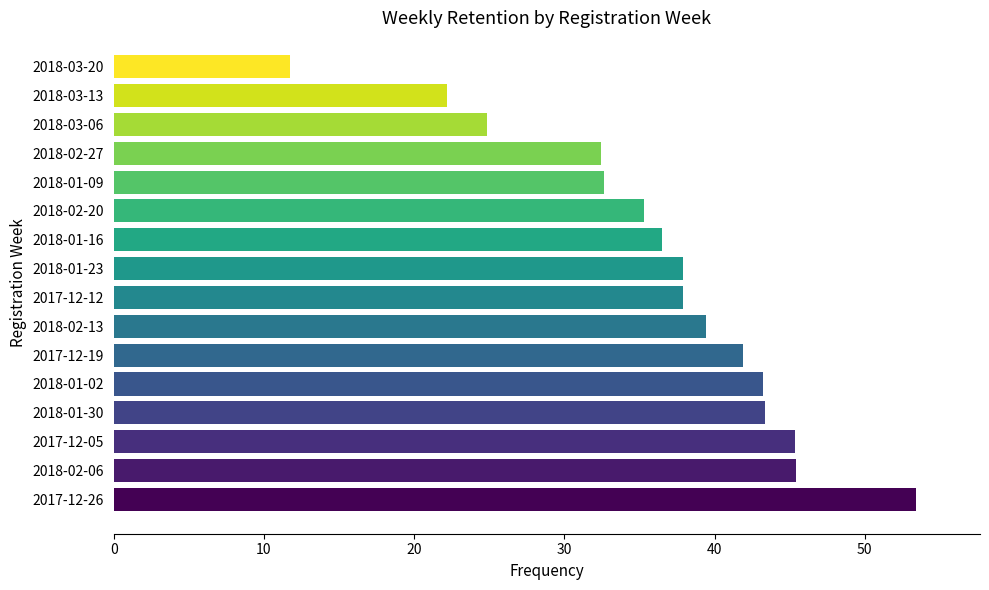

What is the difference between the maximum and minimum values?

41.7